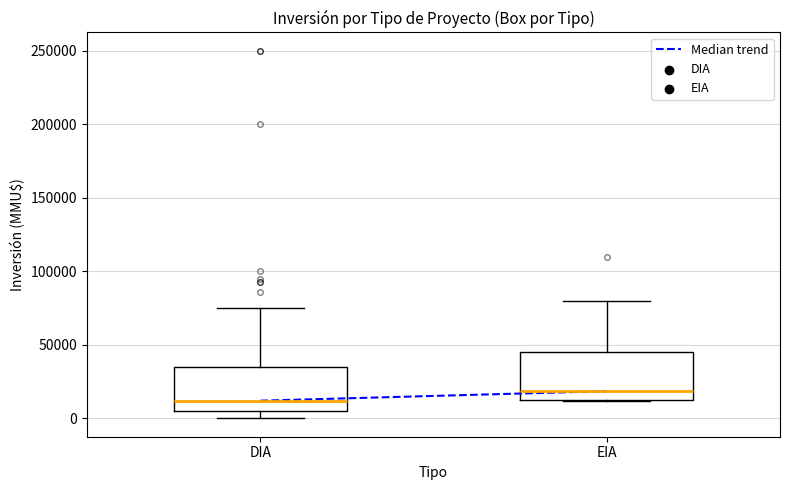

Reading left to right, transcribe this box plot: for each box, give where its median line is, the range the box spans, and where its two whiskers end, as read against the y-axis. The values are not printed on the chart, so give them approximately, as read against the axis.

DIA: median 10000, box 5000 to 35000, whiskers 0 to 75000
EIA: median 20000, box 15000 to 45000, whiskers 10000 to 80000